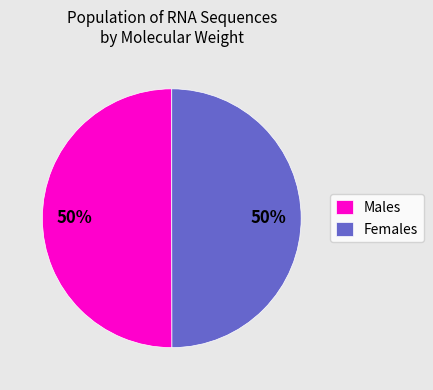

To the nearest percent, what percentage of the pie is Males?

50%